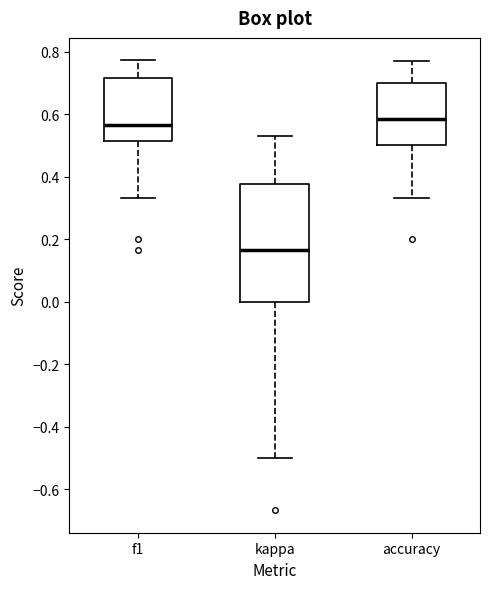

Where is the lower edge of the box for accuracy on the y-axis? The values are not printed on the chart, so give them approximately, as read against the axis.

0.50